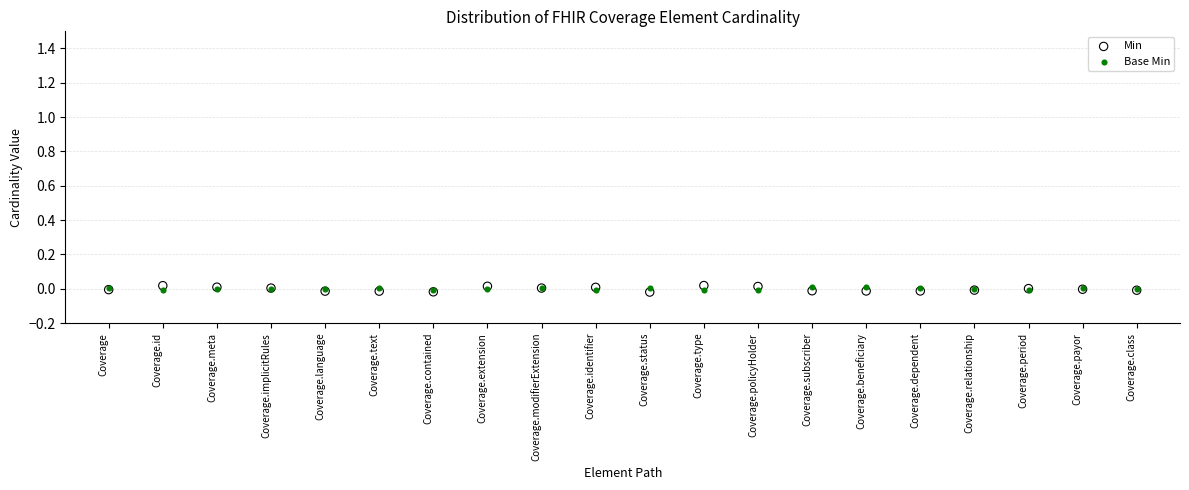

What are all the series names shown in the legend?

Min, Base Min